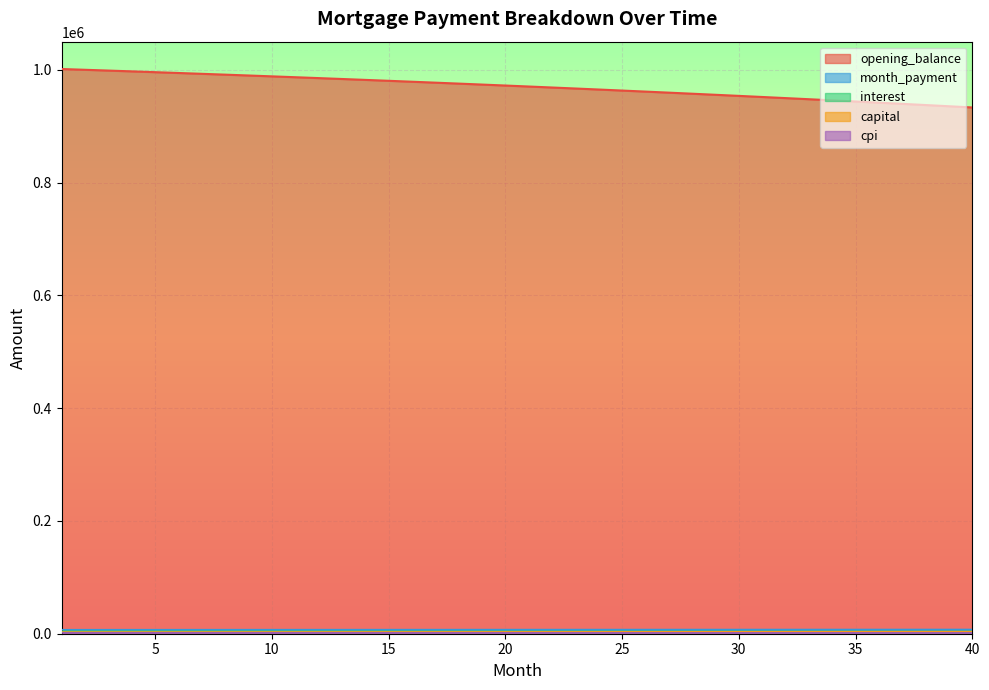

Where is cpi nearest to the value 1446?

23